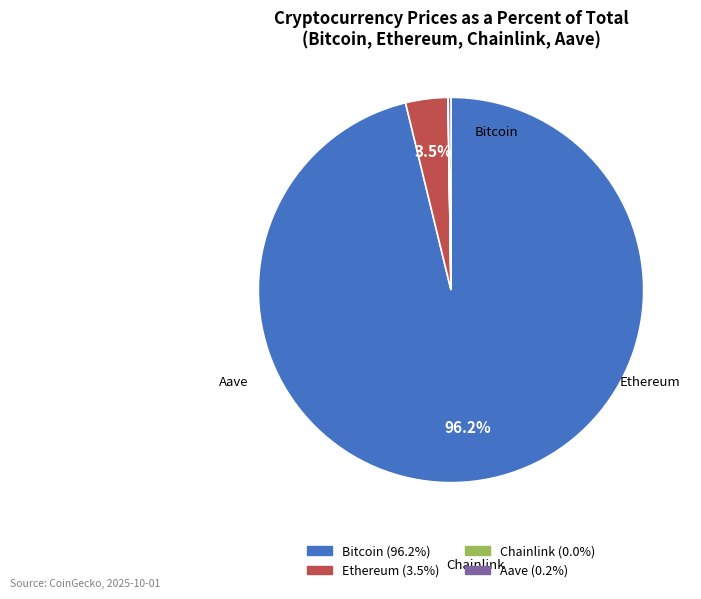

Combined, do Bitcoin and Ethereum account for over 50%?

Yes